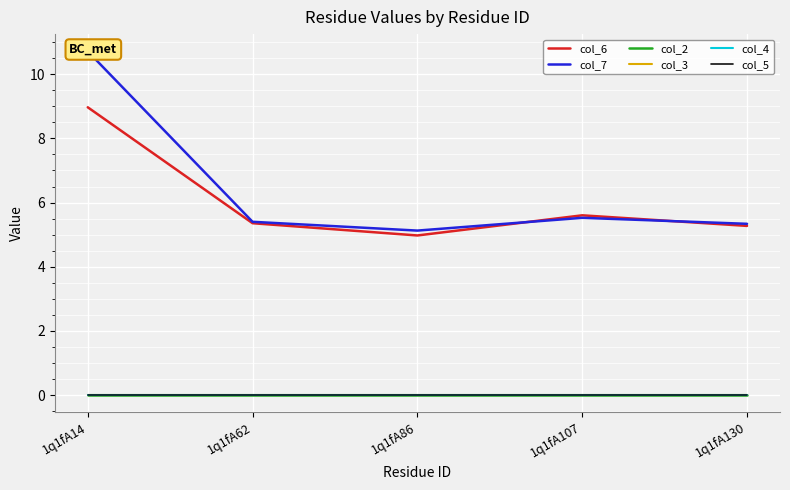

How many lines are shown in the chart?

6